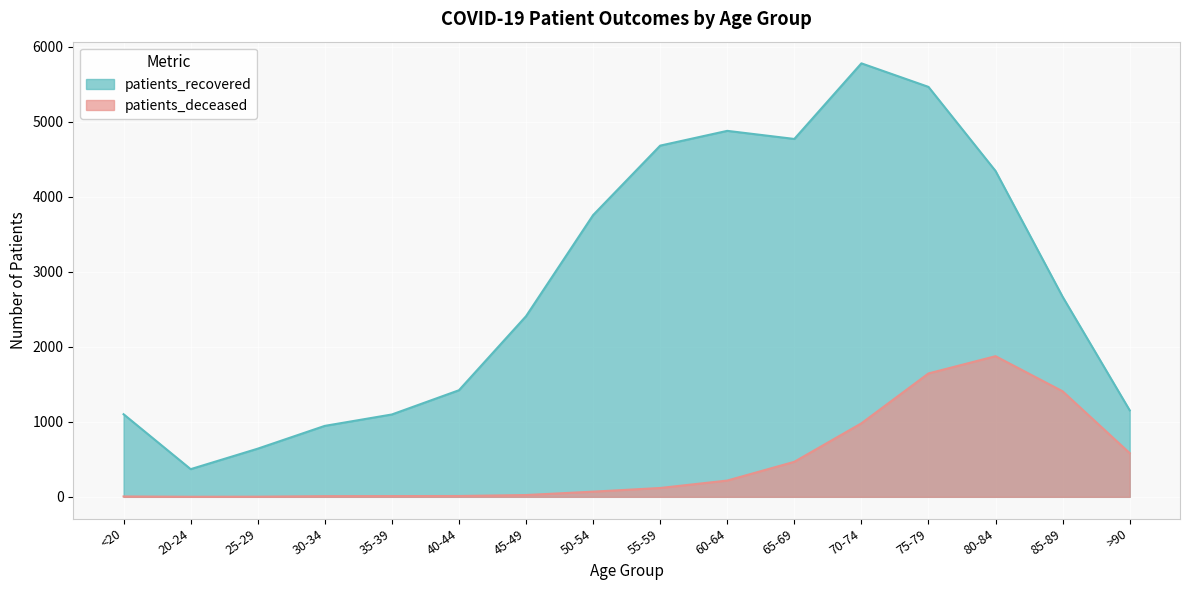

Which series has the widest spread of values?

patients_recovered